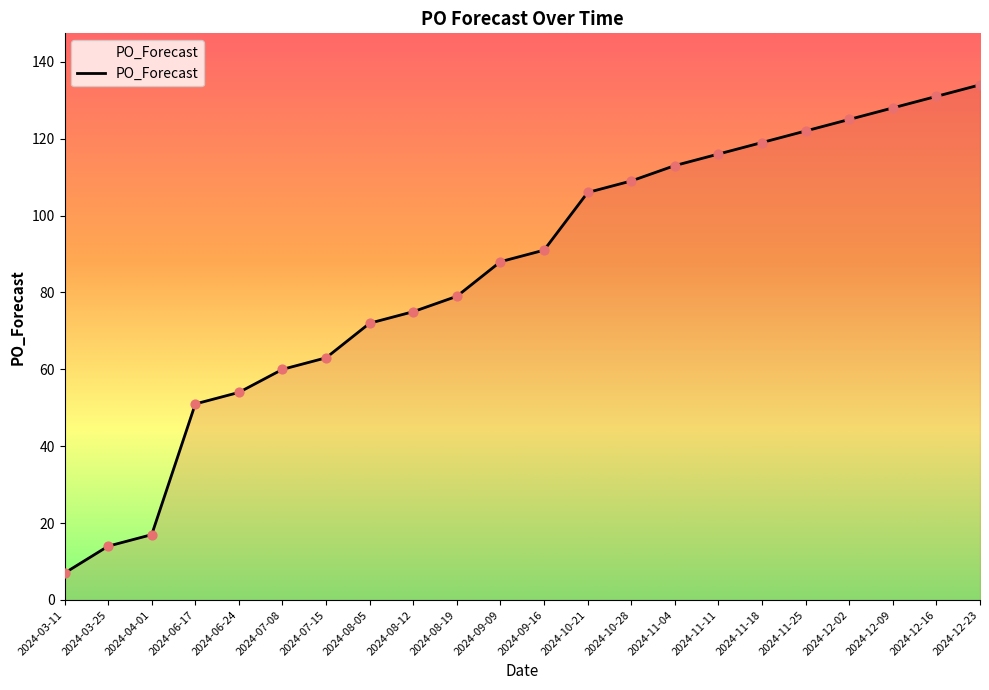

Between 2024-11-11 and 2024-12-16, which is larger?

2024-12-16